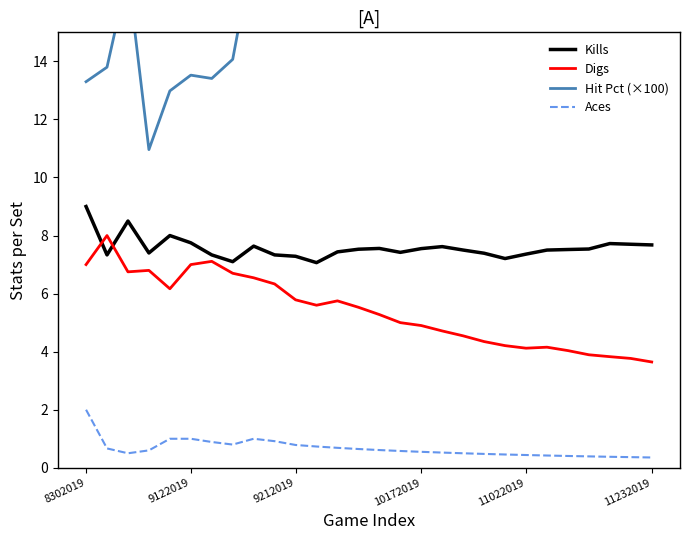

True or false: Digs has a value of 1.8 at 11022019.

False